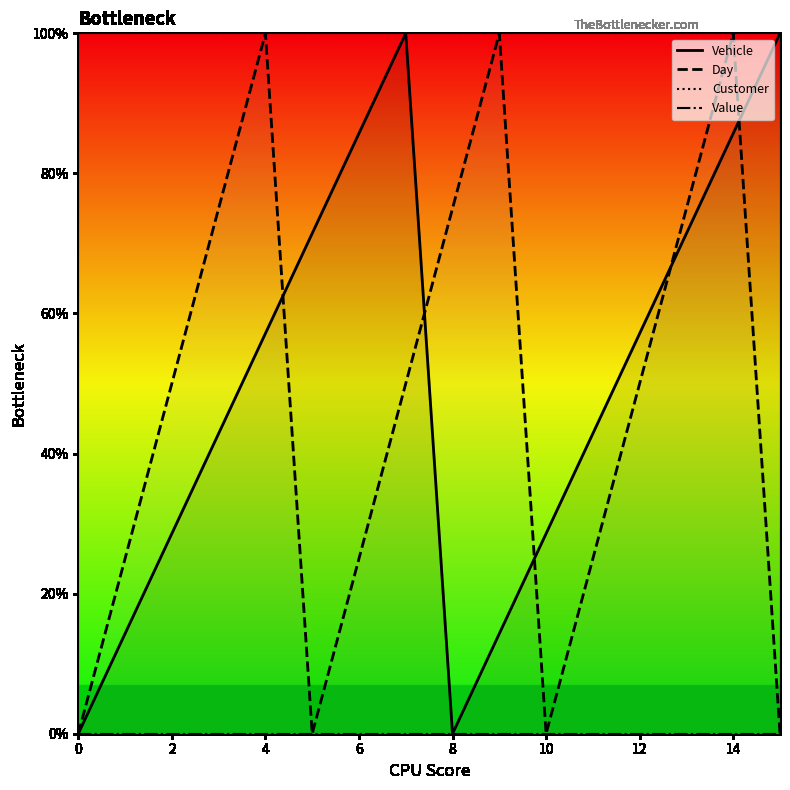

Between 13 and 15, which series saw the biggest shift?

Day